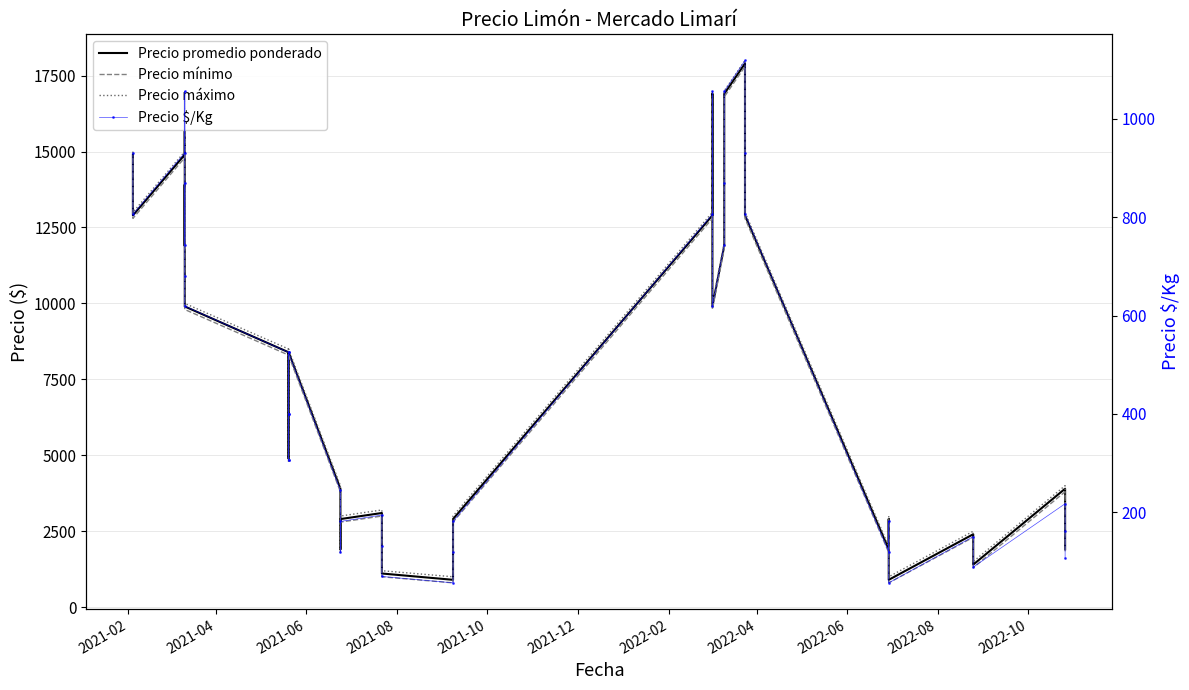

Count the number of categories in the chart.

40